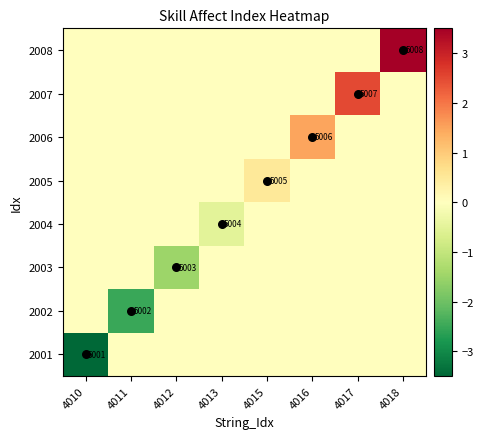

Rank the series at 4012 from lowest to highest value.

2003, 2001, 2002, 2004, 2005, 2006, 2007, 2008